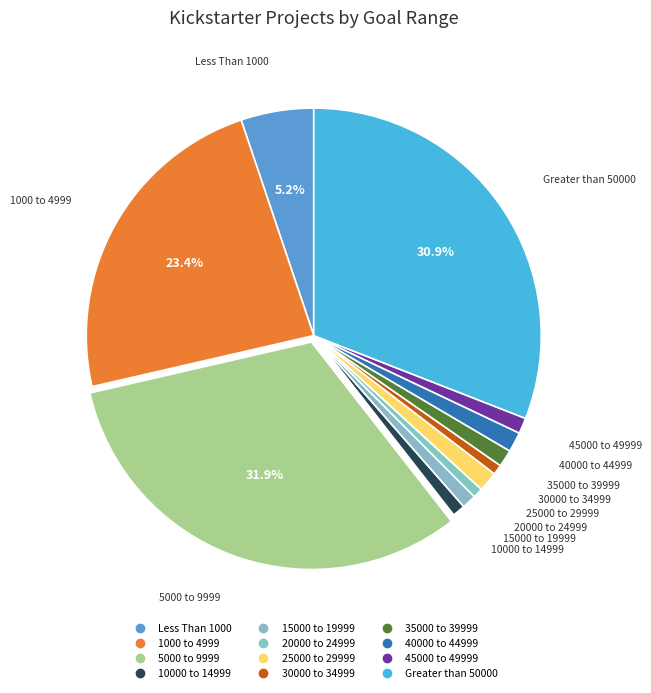

How many segments does this pie chart have?

12